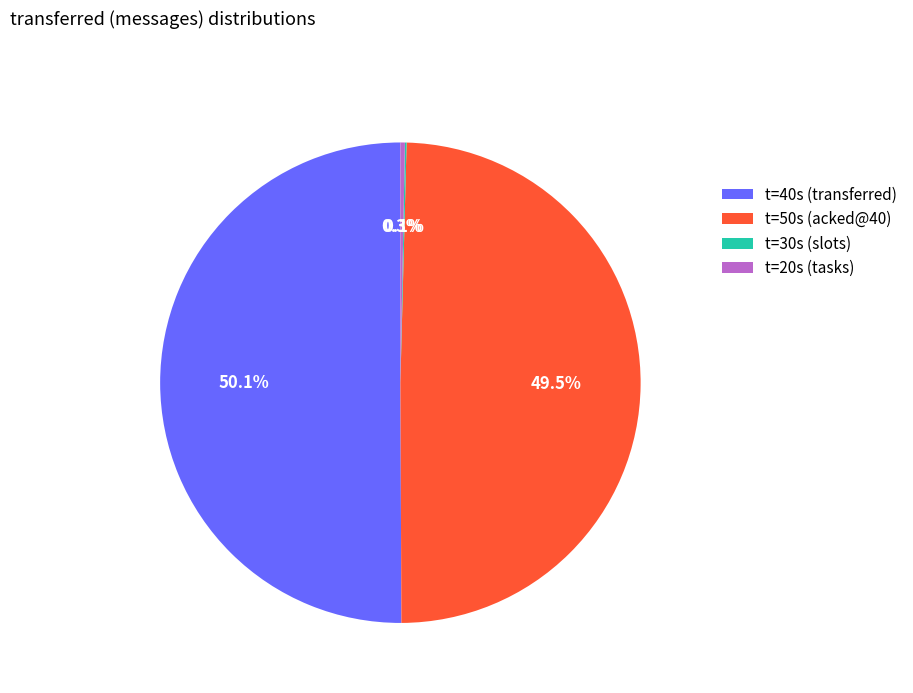

Does t=20s (tasks) represent more than half of the total?

No